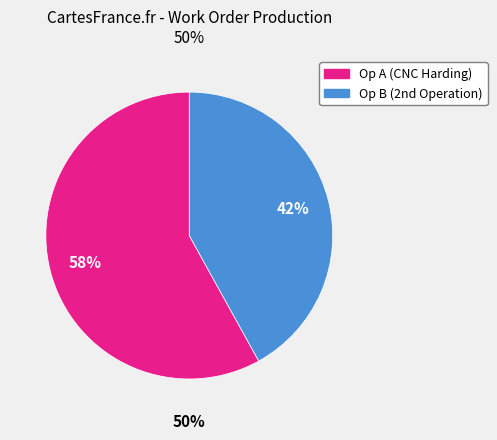

Does OP B (CNC HARDING) represent more than half of the total?

Yes